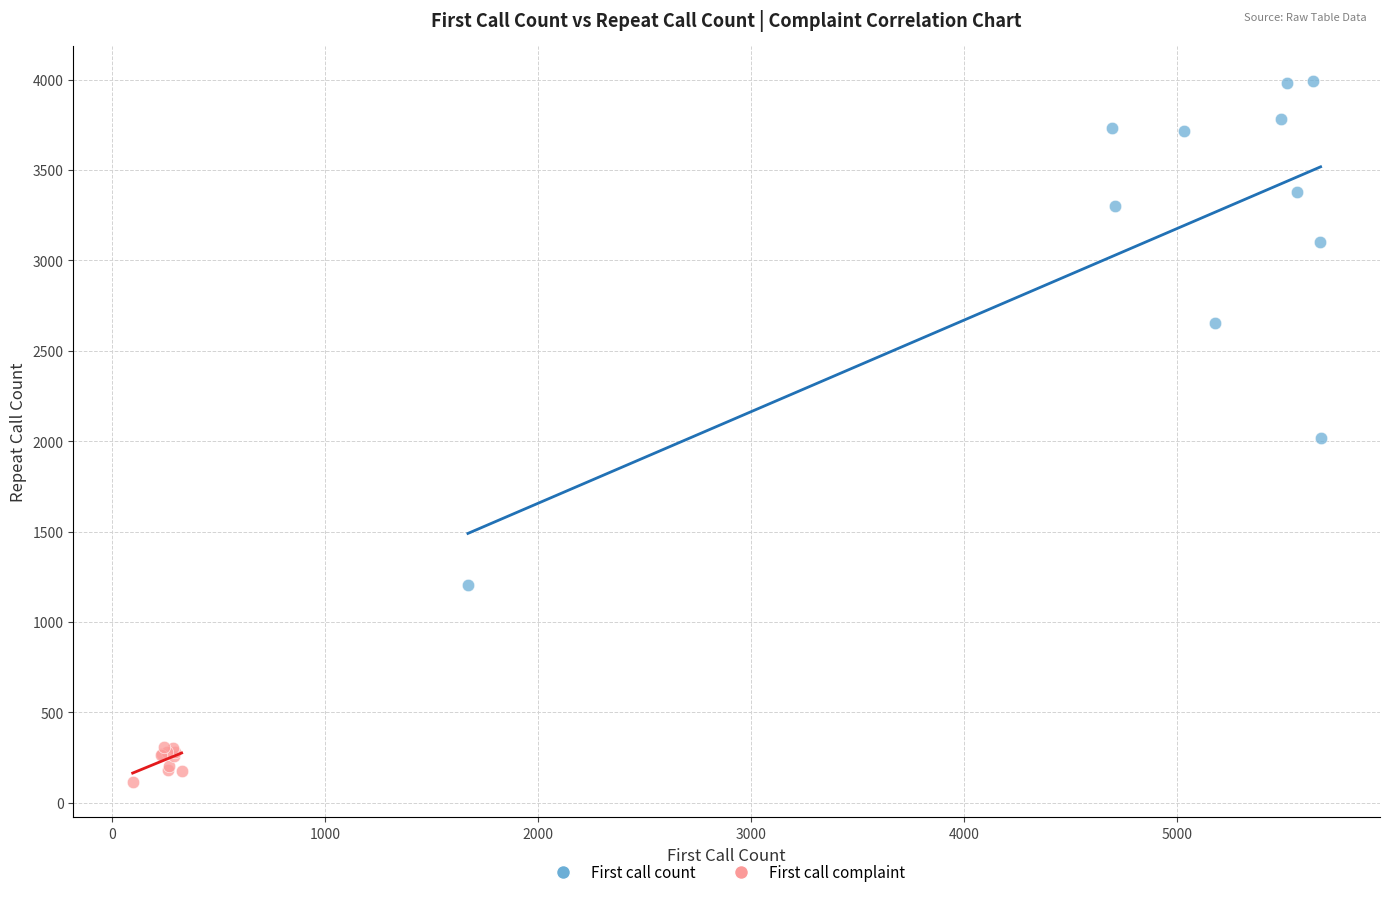

Which series contains the highest Y value?

First call count